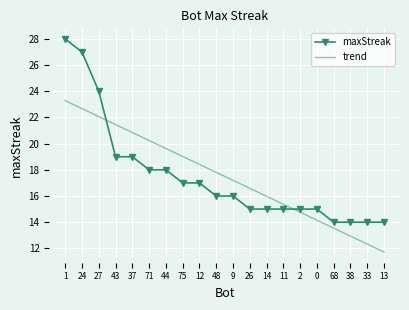

Reading right to left, what are all the values shown in this chart?

maxStreak: 14.0	14.0	14.0	14.0	15.0	15.0	15.0	15.0	15.0	16.0	16.0	17.0	17.0	18.0	18.0	19.0	19.0	24.0	27.0	28.0
trend: 11.7	12.3	12.9	13.5	14.2	14.8	15.4	16.0	16.6	17.2	17.8	18.4	19.0	19.6	20.2	20.8	21.5	22.1	22.7	23.3